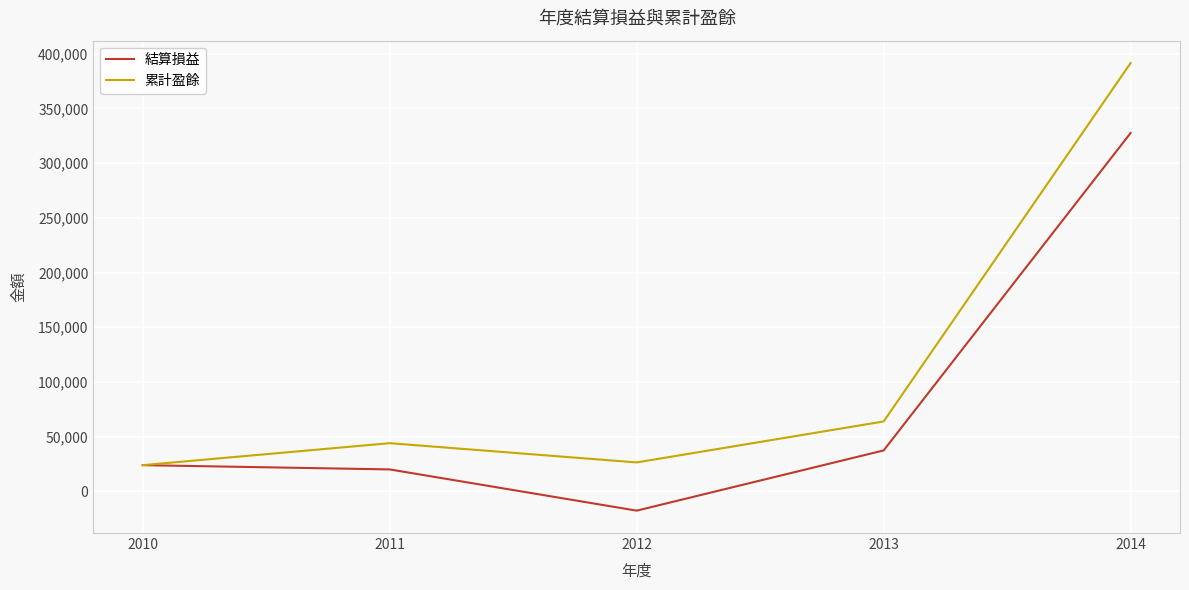

What is the difference between the 結算損益 values at 2014 and 2012?

345160